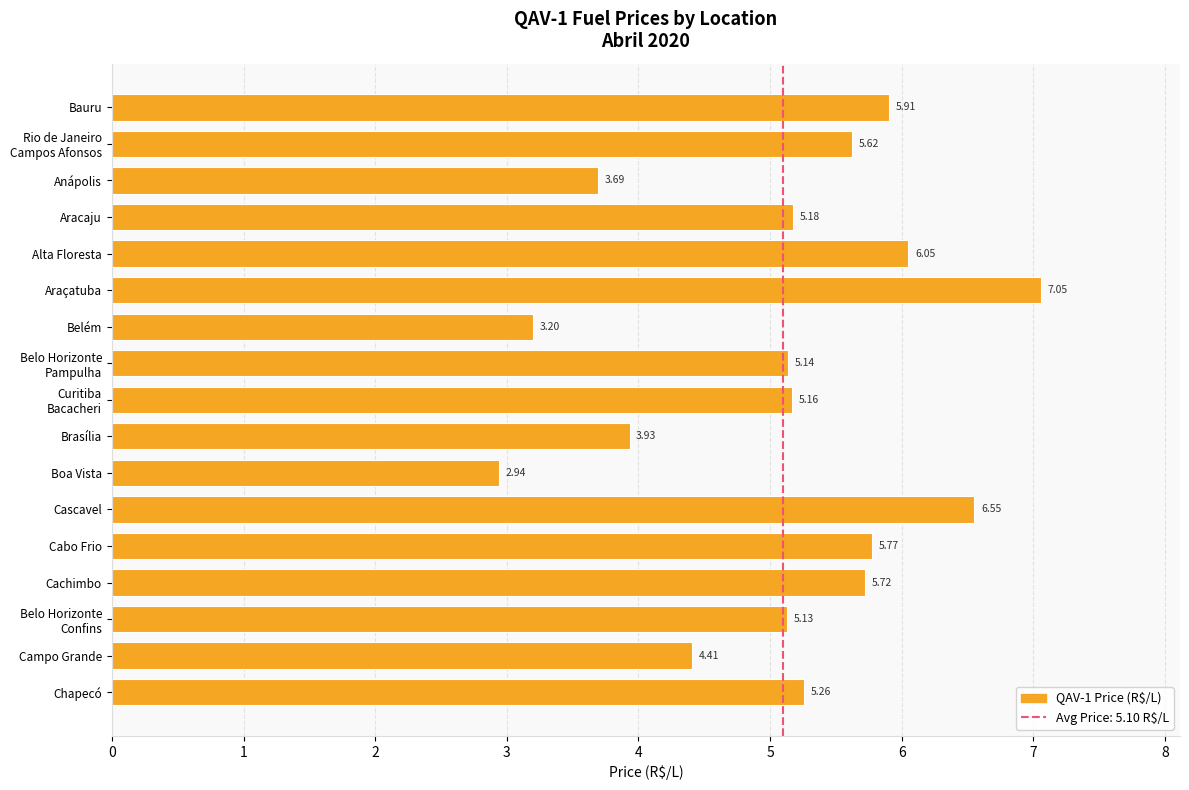

Which label corresponds to the smallest value in the chart?

Boa Vista